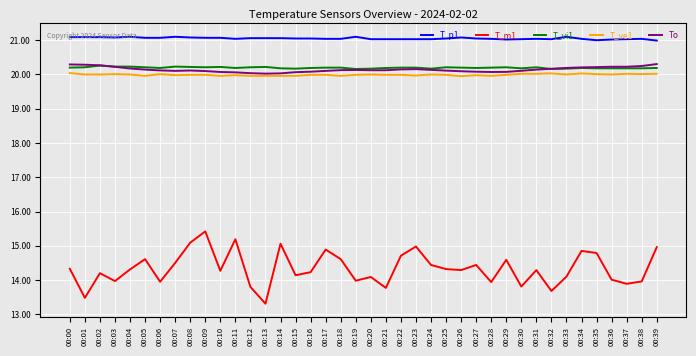

True or false: To and T_m1 intersect in this chart.

False